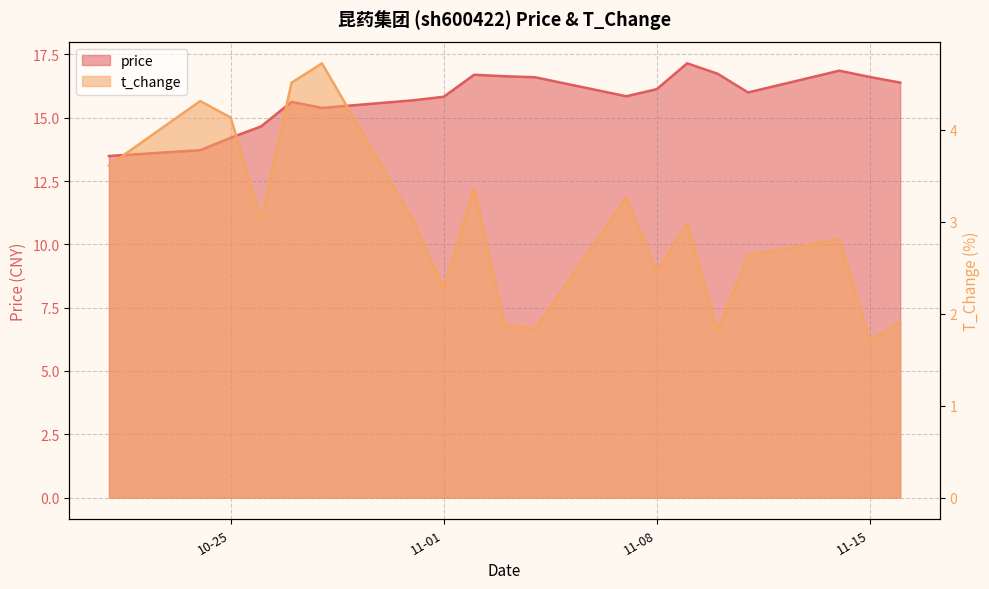

What is the label of the 14th point from the left?

2022-11-09